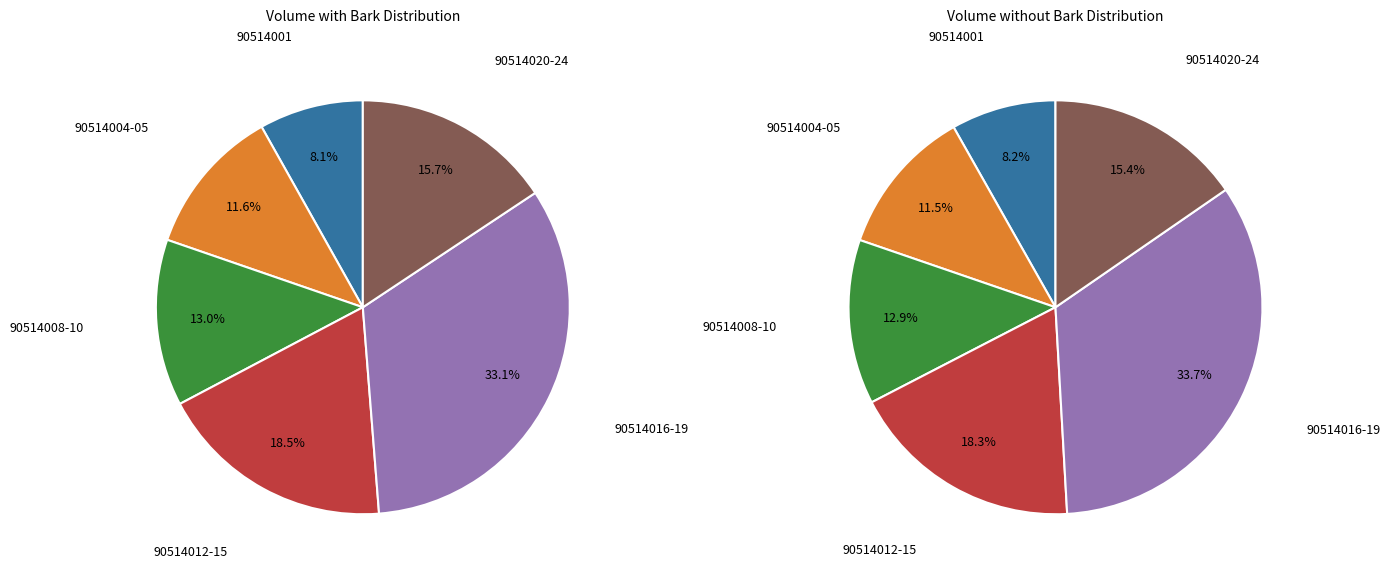

Is it true that 90514015 is 18% of the pie?

False